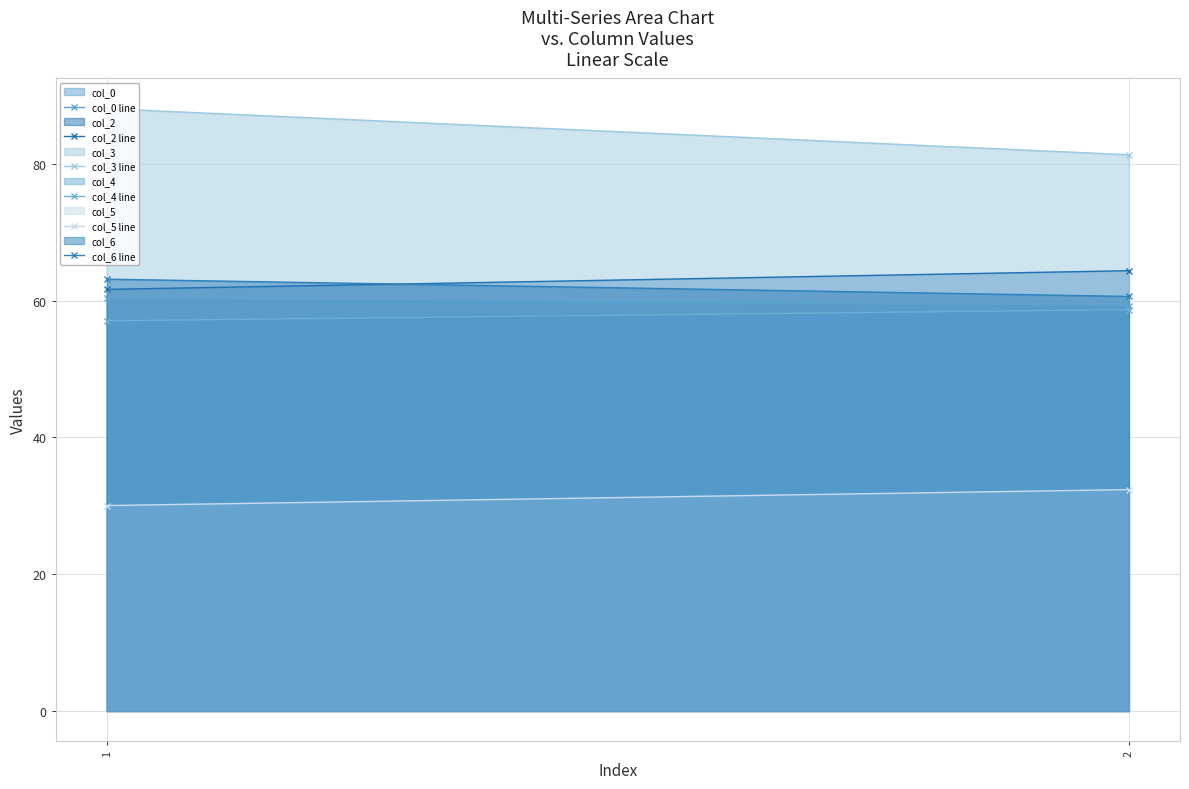

The value of col_2 line at 1 is 88.7. True or false?

False